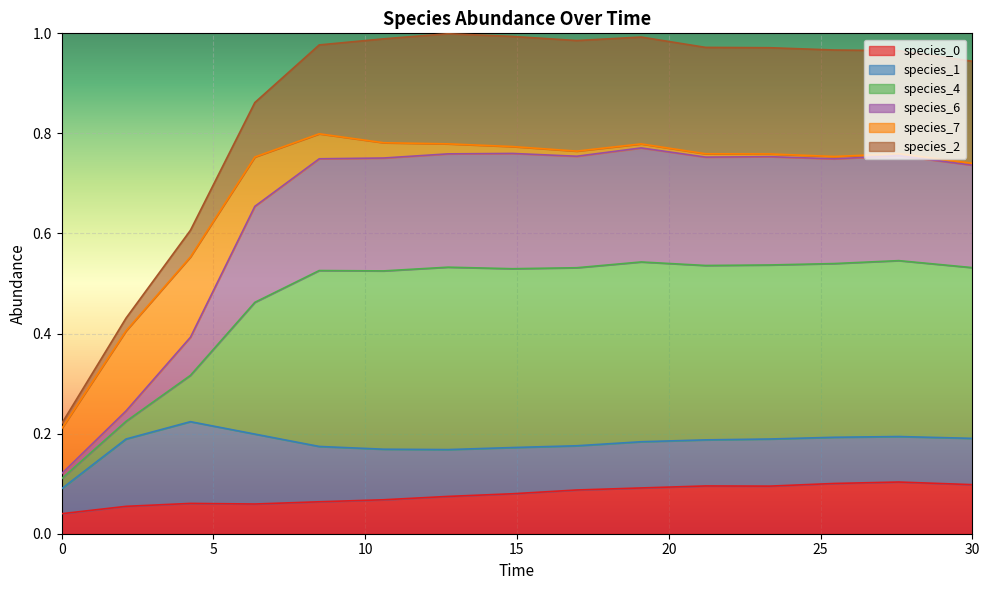

How many interior local peaks does the species_0 series have?

3